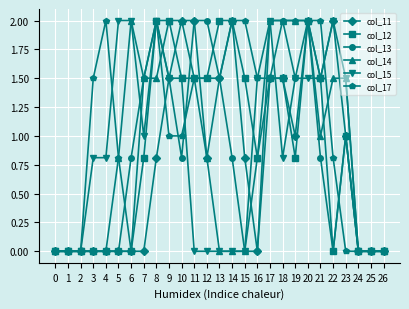

The value of col_17 at 13 is 0.7. True or false?

False